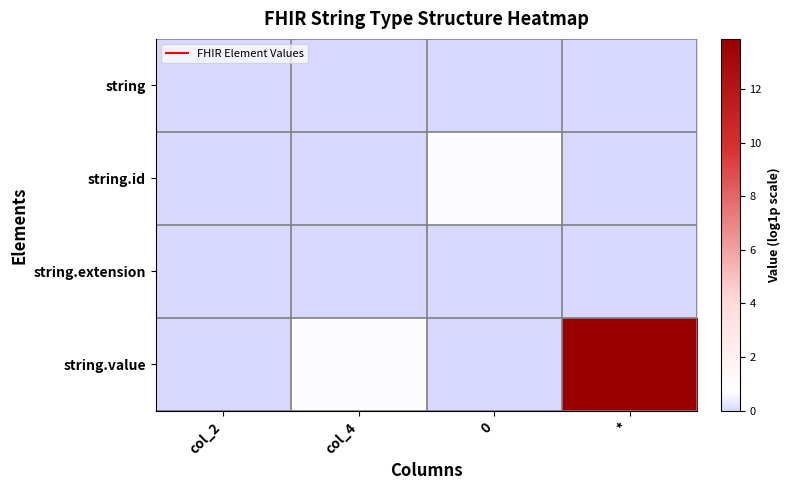

Between col_4 and 0, which is larger?

col_4